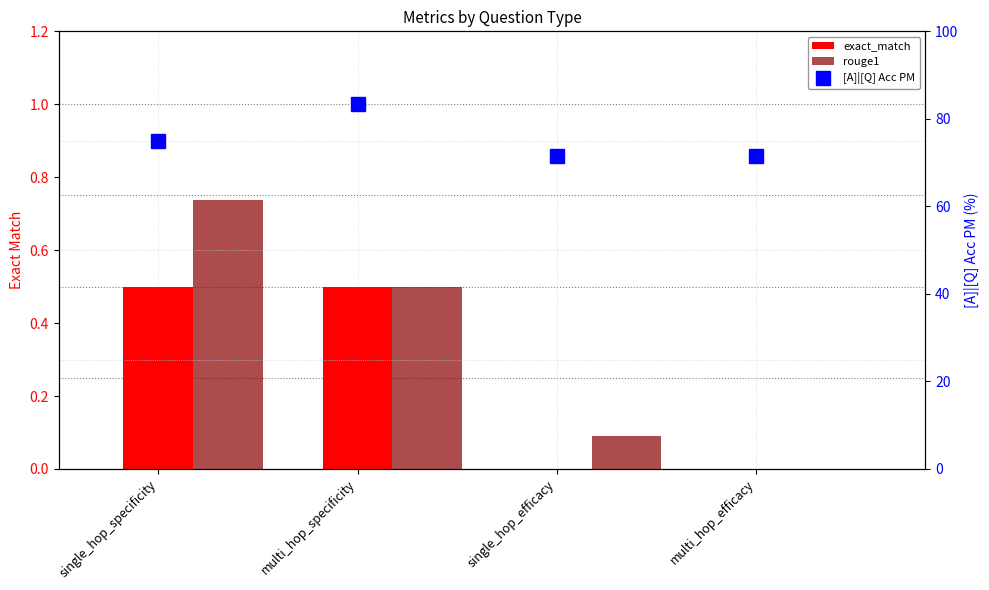

Between single_hop_specificity and multi_hop_efficacy, which is larger?

single_hop_specificity